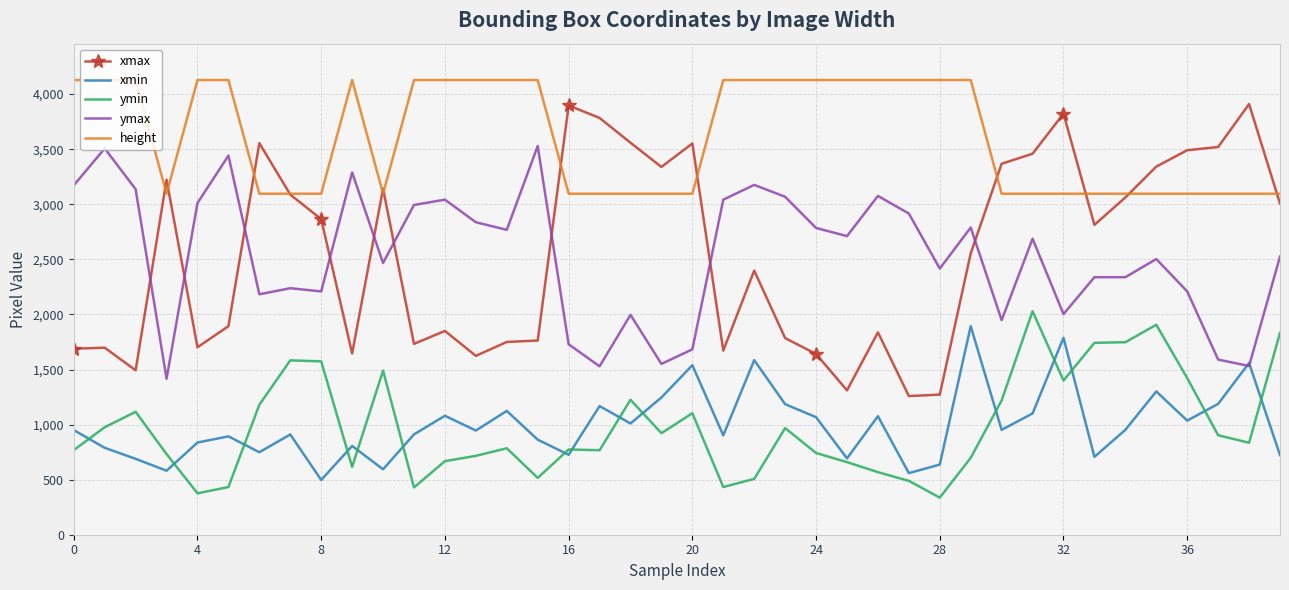

True or false: height and ymin intersect in this chart.

False